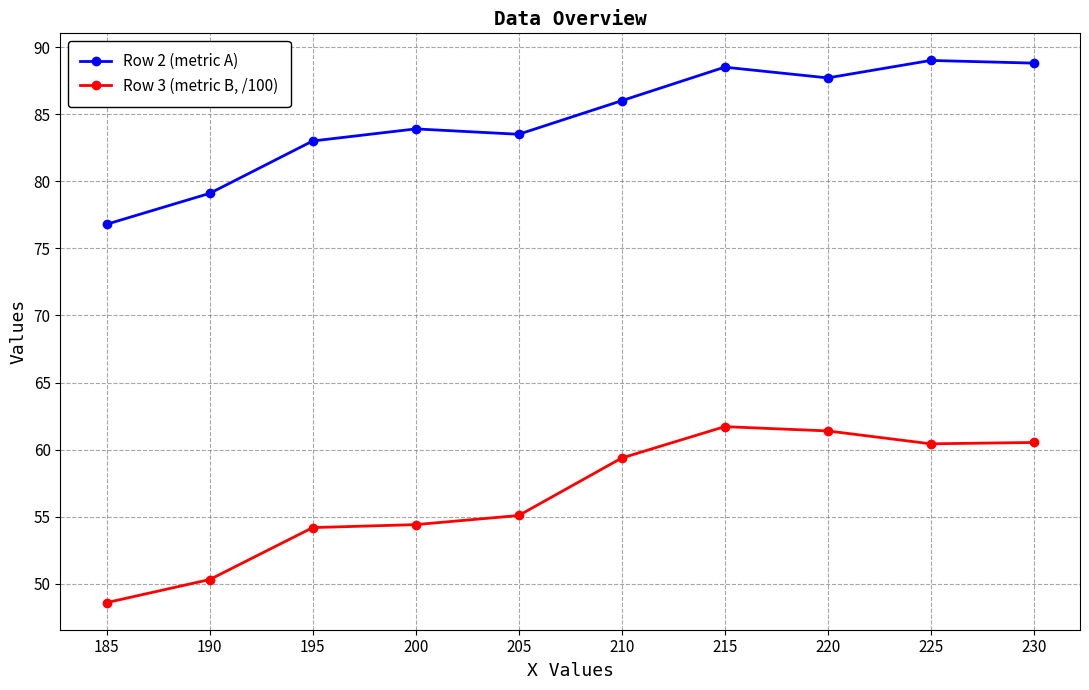

At which label does Row 3 (metric B, /100) reach its minimum?

185